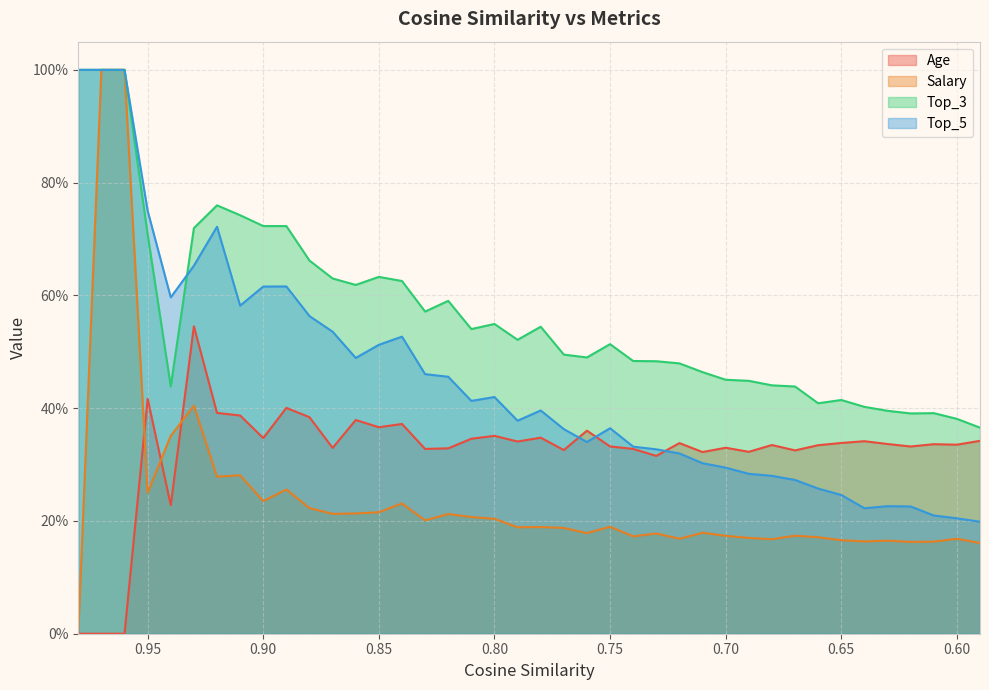

What is the value of the Salary point at the 2nd from the left?

1.0